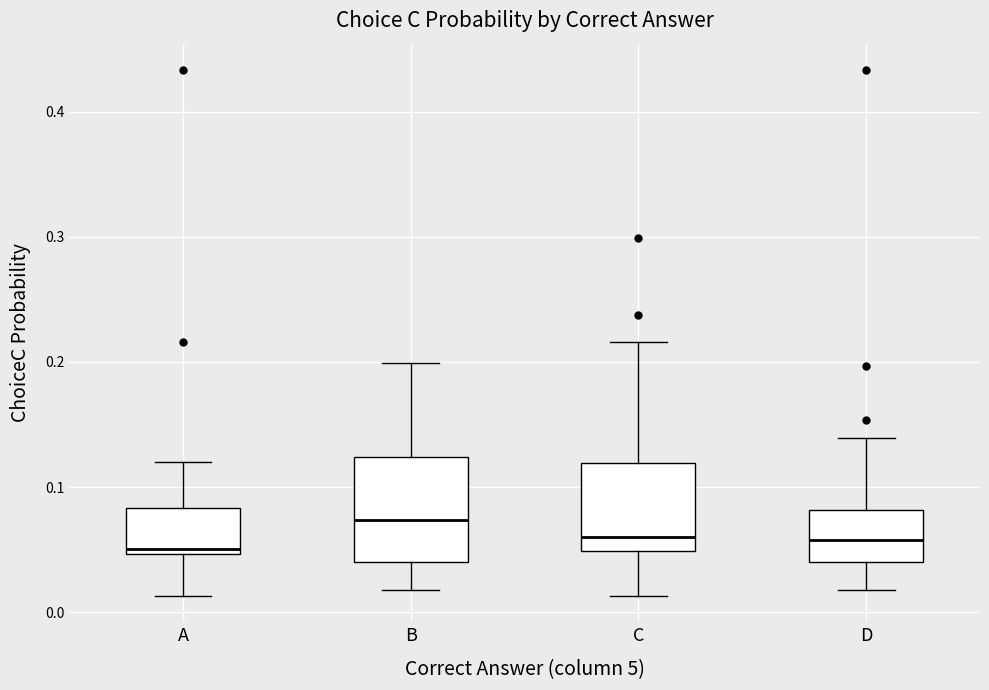

Comparing the boxes themselves (not the whiskers), which one is the tallest?

B